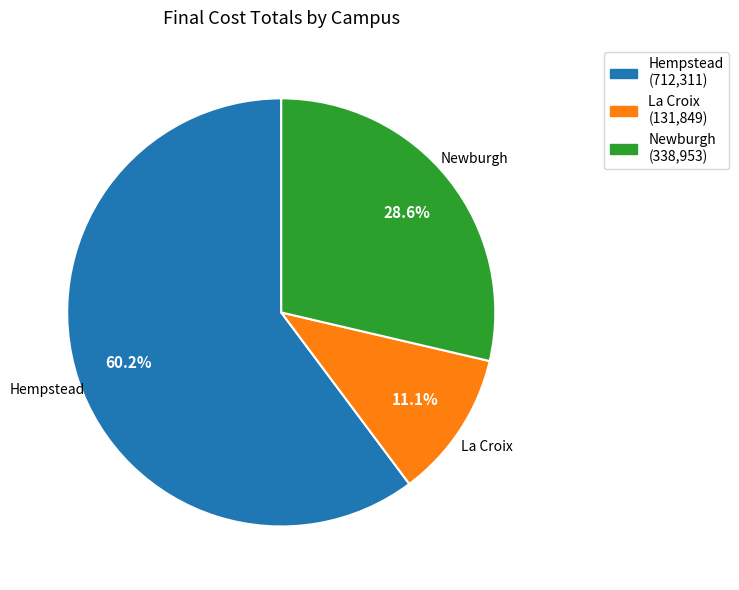

Which has a higher value, Newburgh or Hempstead?

Hempstead